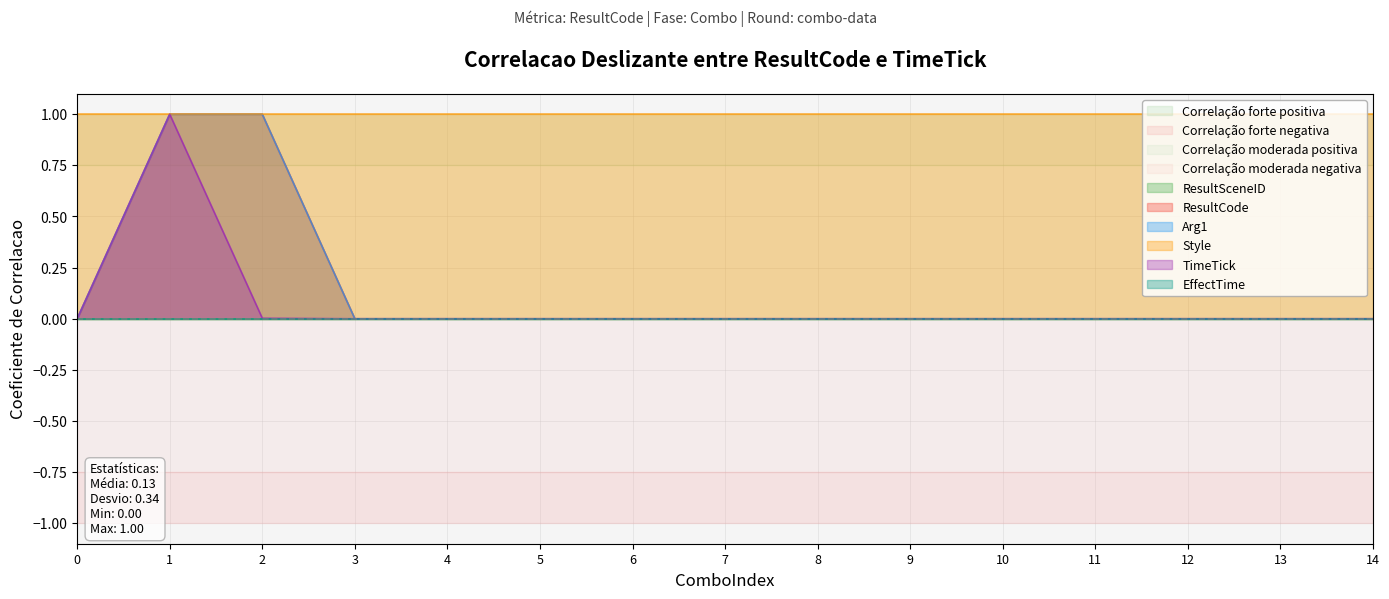

What is the maximum value for ResultCode?

1.0